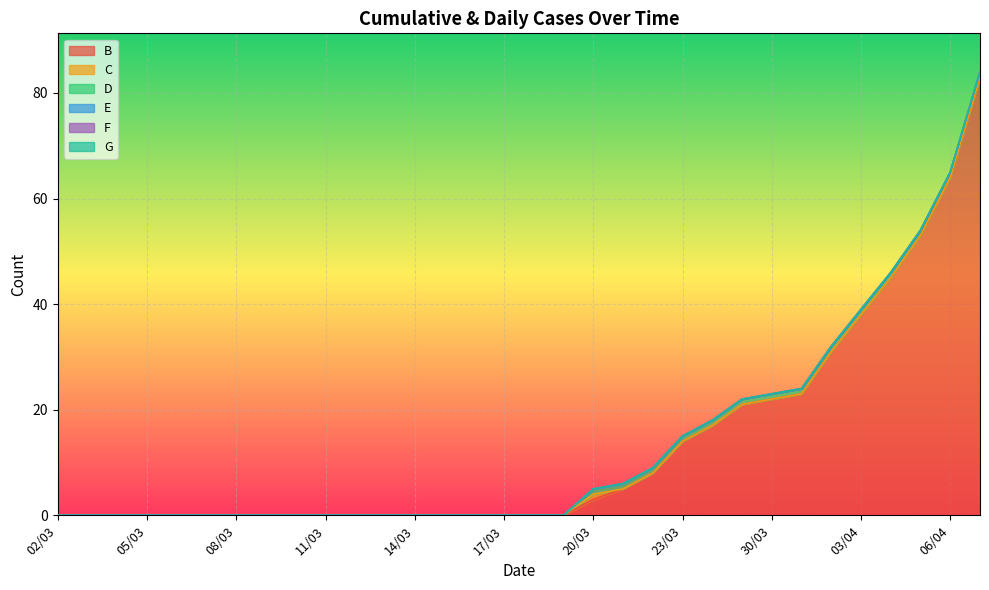

Which series has the largest total across all categories?

B